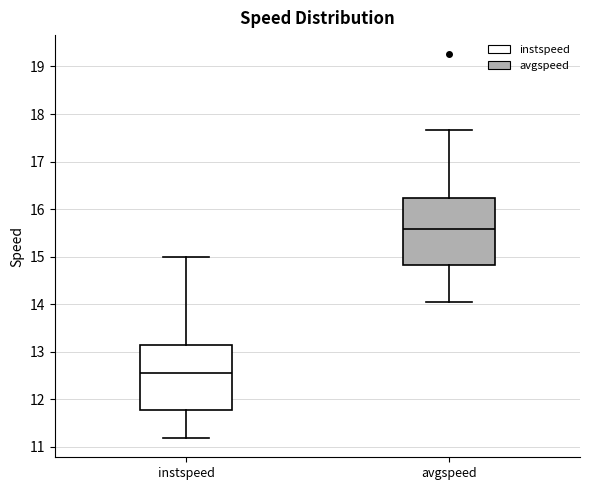

Reading left to right, transcribe this box plot: for each box, give where its median line is, the range the box spans, and where its two whiskers end, as read against the y-axis. The values are not printed on the chart, so give them approximately, as read against the axis.

instspeed: median 12.6, box 11.8 to 13.1, whiskers 11.2 to 15.0
avgspeed: median 15.6, box 14.8 to 16.2, whiskers 14.1 to 17.7